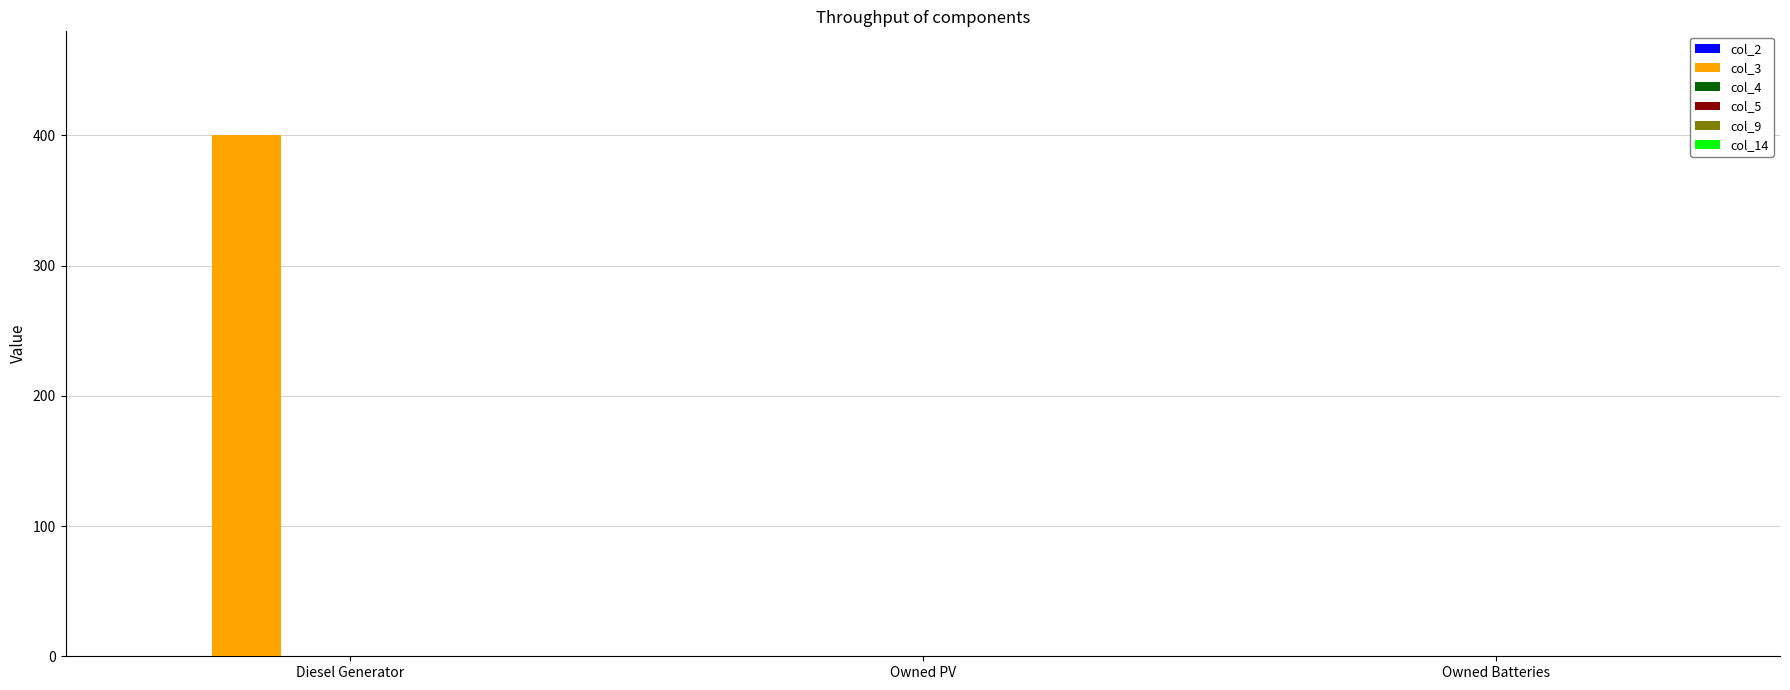

True or false: the data shows 220 at Diesel Generator.

False